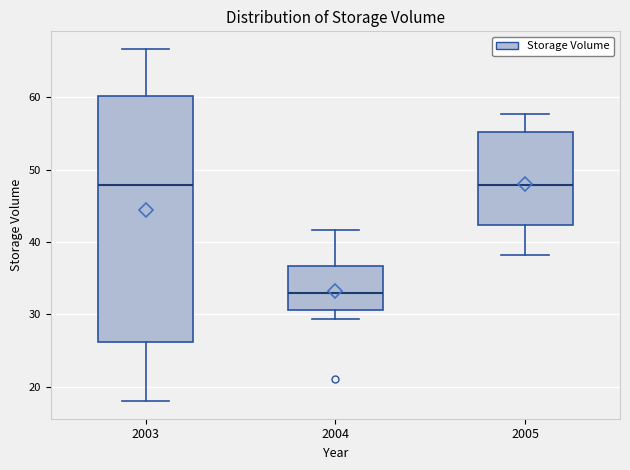

Which box is the tallest, from its lower edge to its upper edge?

2003